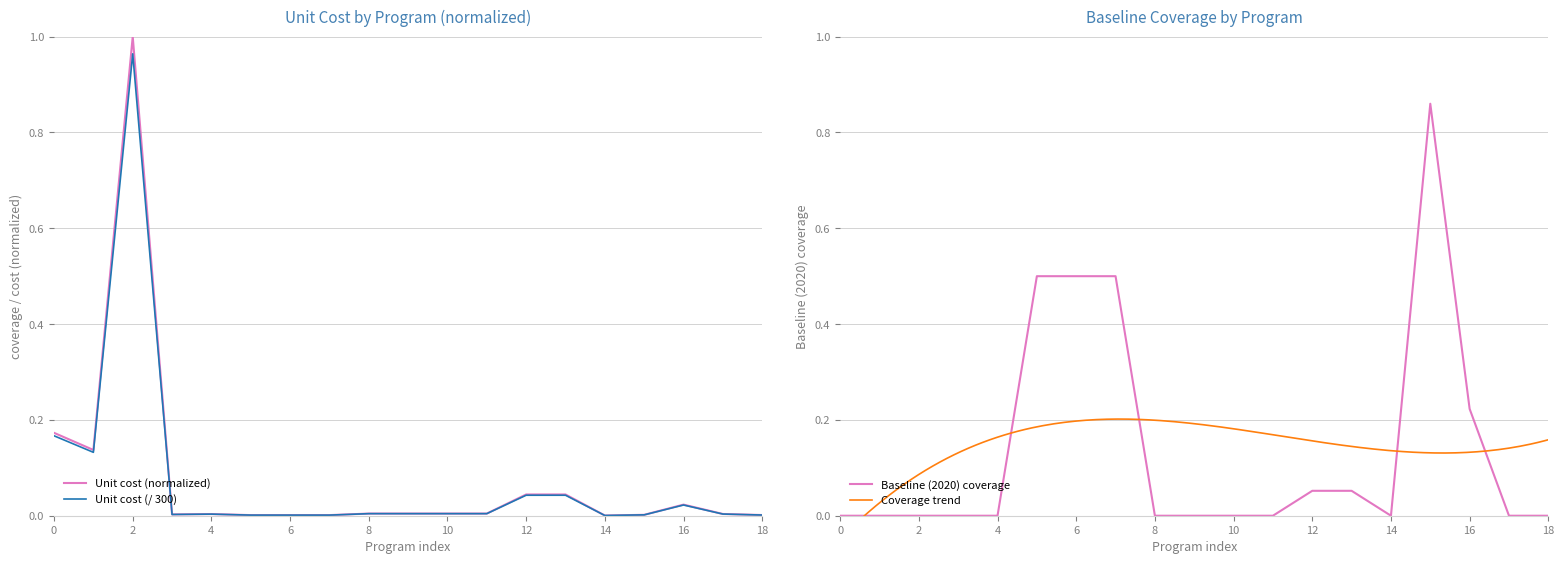

True or false: Baseline (2020) coverage has more than 0 points higher than both neighbors.

True